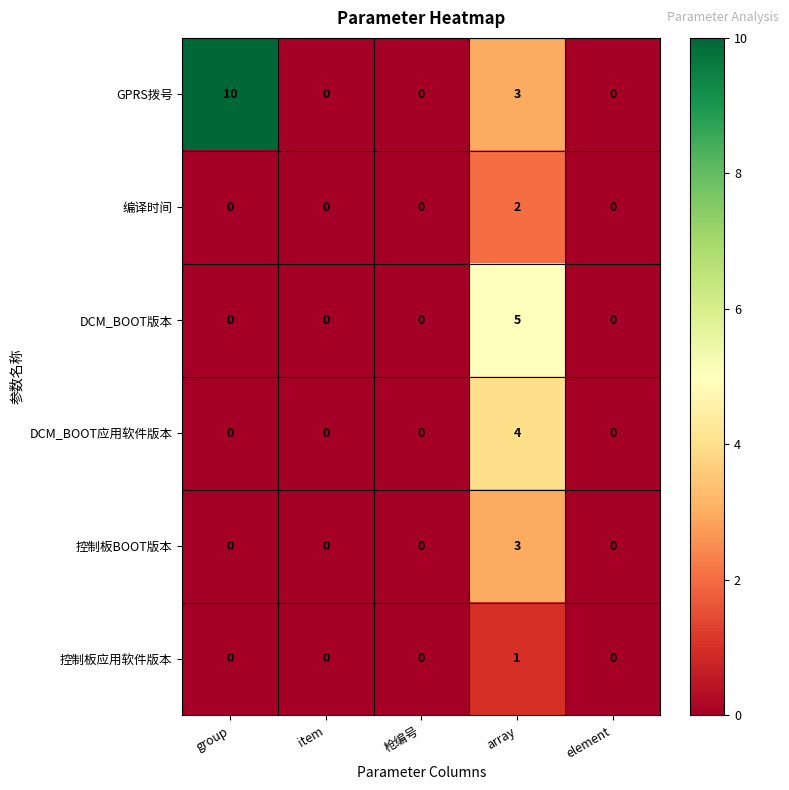

Rank the series by their maximum value, from lowest to highest.

控制板应用软件版本, 编译时间, 控制板BOOT版本, DCM_BOOT应用软件版本, DCM_BOOT版本, GPRS拨号